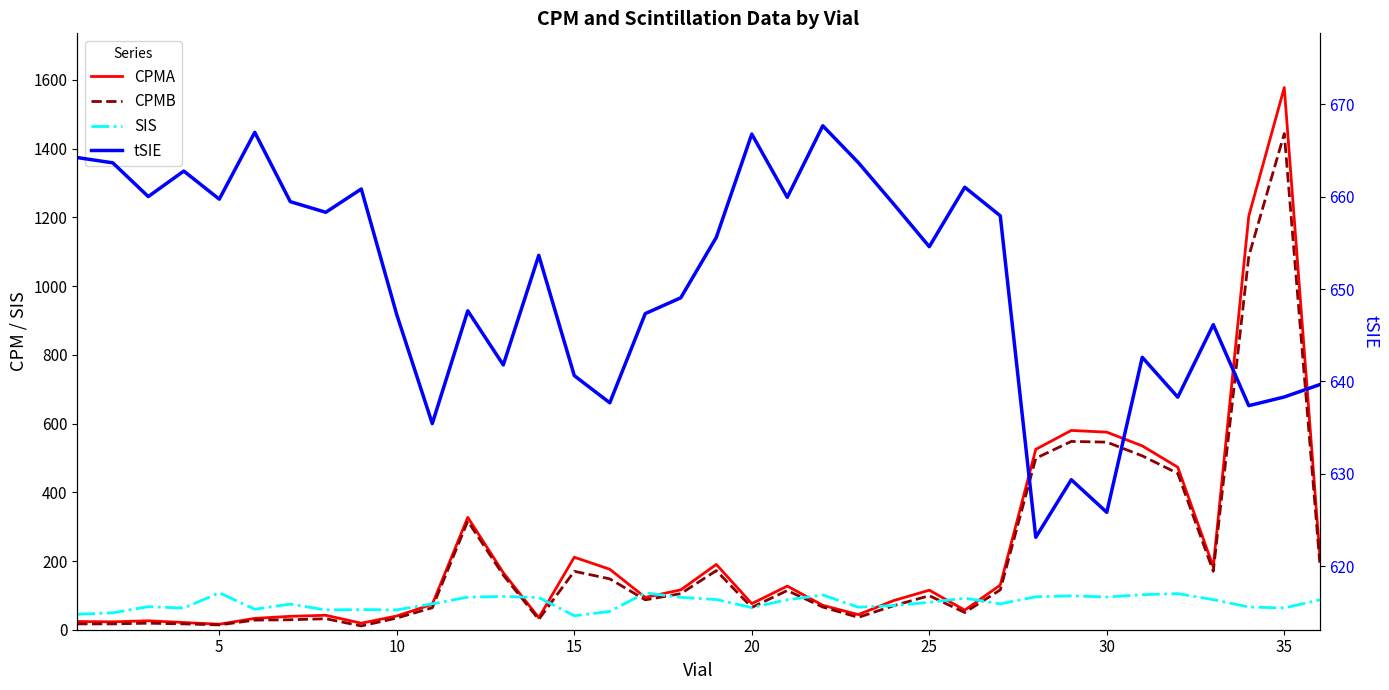

What is the maximum value shown in the chart?

1578.0